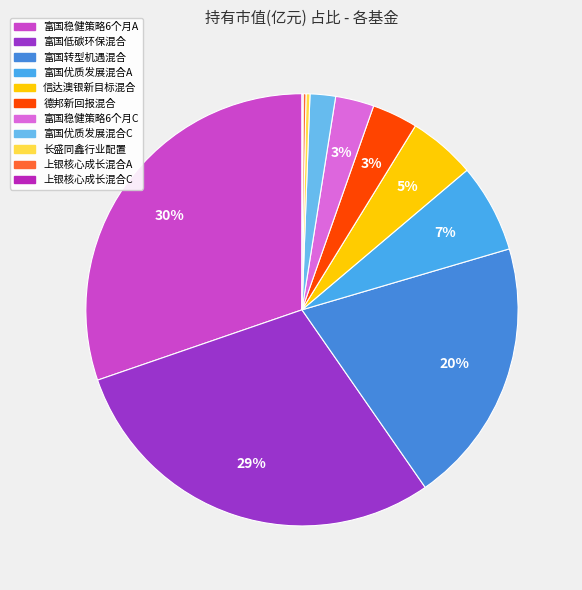

What is the smallest slice in the pie chart?

上银核心成长混合C